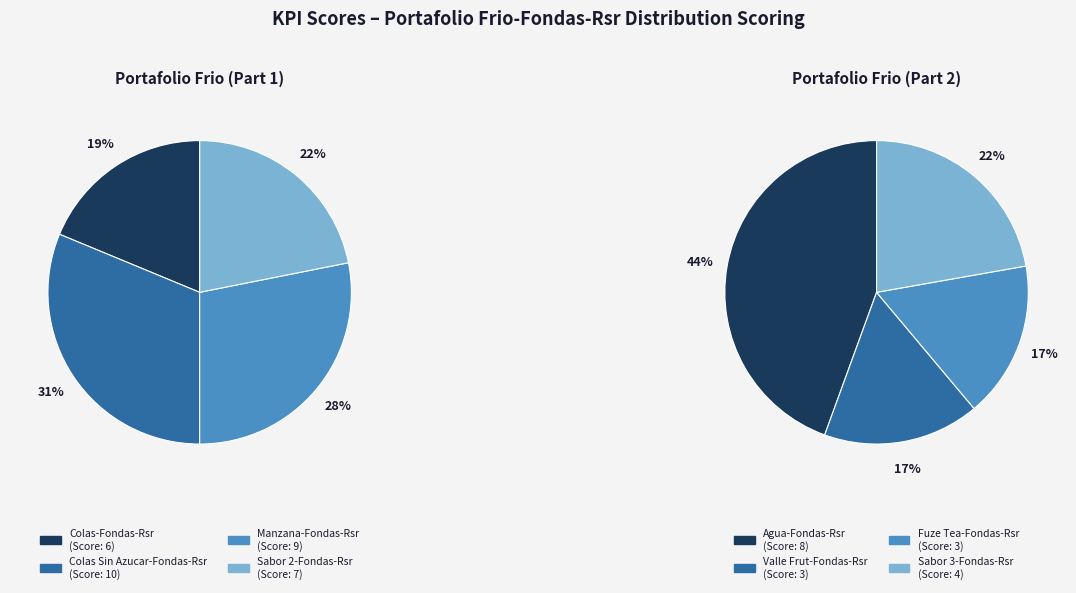

True or false: Fuze Tea-Fondas-Rsr accounts for 6% of the total.

True